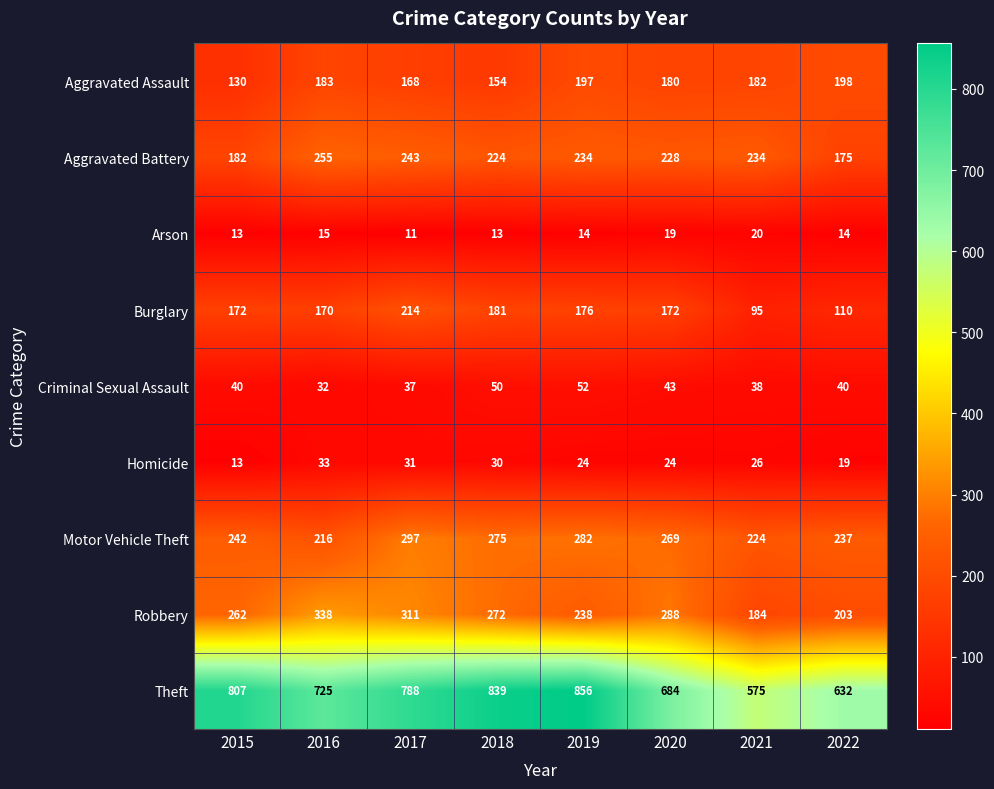

At which label does Aggravated Assault reach its peak?

2022